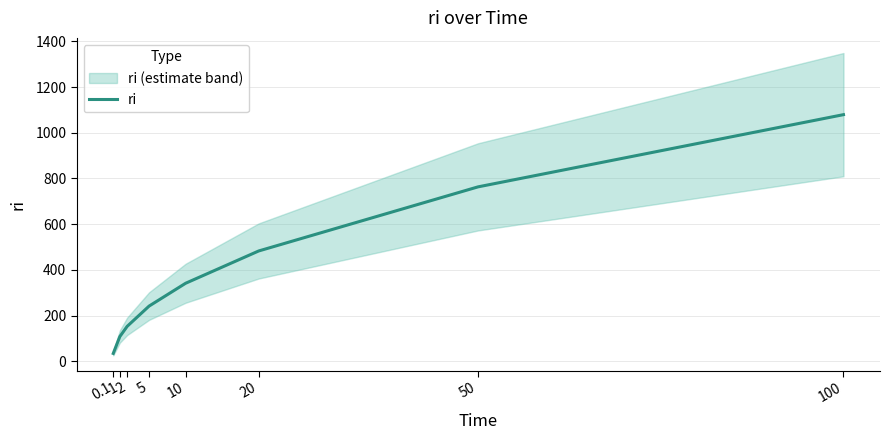

The chart shows a value of 372.5 at 50. True or false?

False